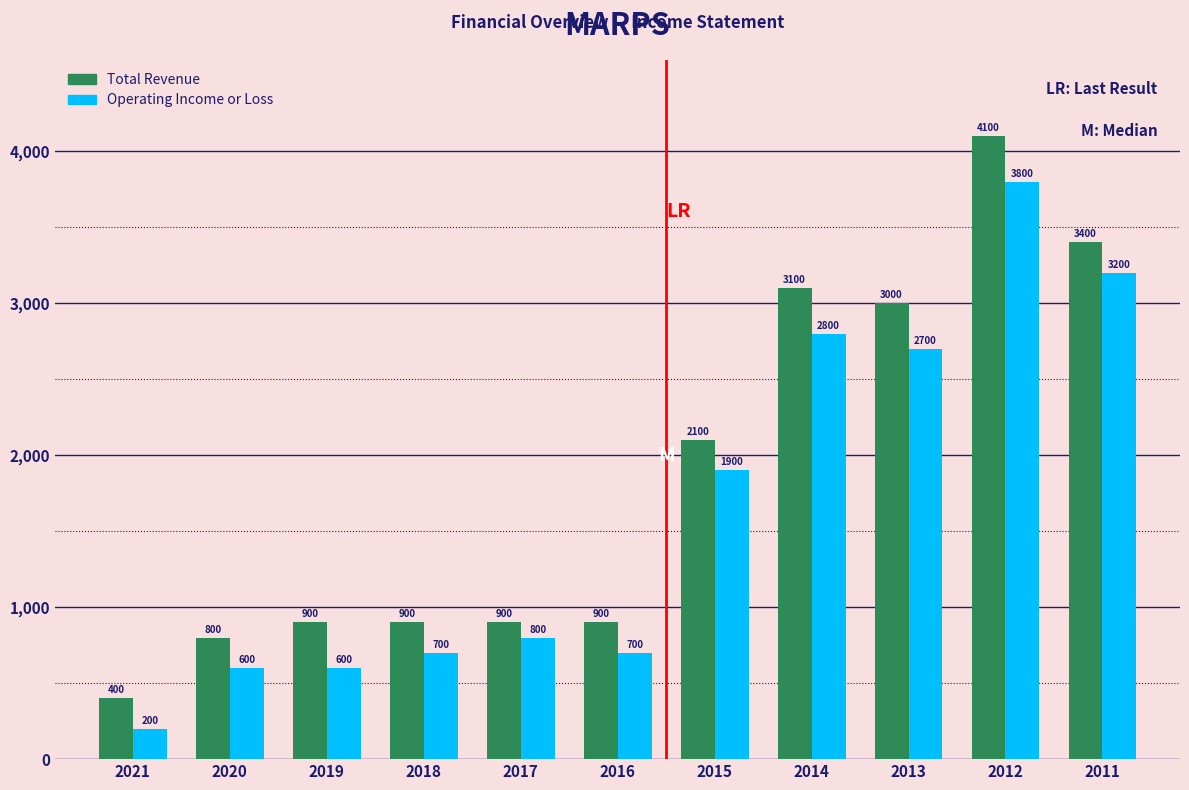

Reading left to right, what are all the values shown in this chart?

Total Revenue: 2021=400	2020=800	2019=900	2018=900	2017=900	2016=900	2015=2100	2014=3100	2013=3000	2012=4100	2011=3400
Operating Income or Loss: 2021=200	2020=600	2019=600	2018=700	2017=800	2016=700	2015=1900	2014=2800	2013=2700	2012=3800	2011=3200